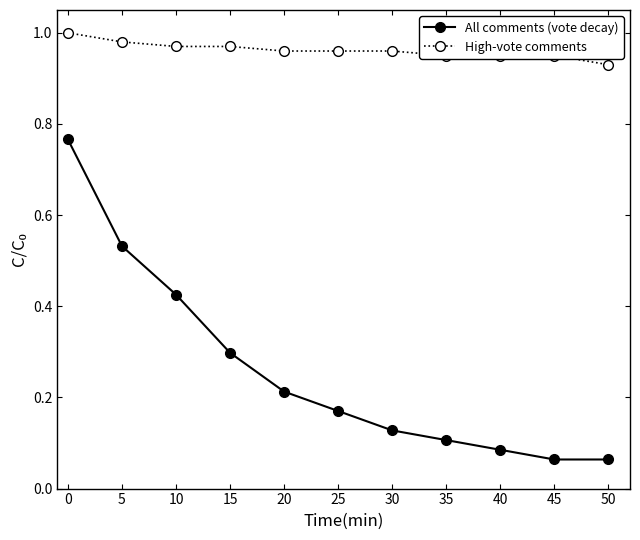

The High-vote comments series shows 1.6 at 25. True or false?

False